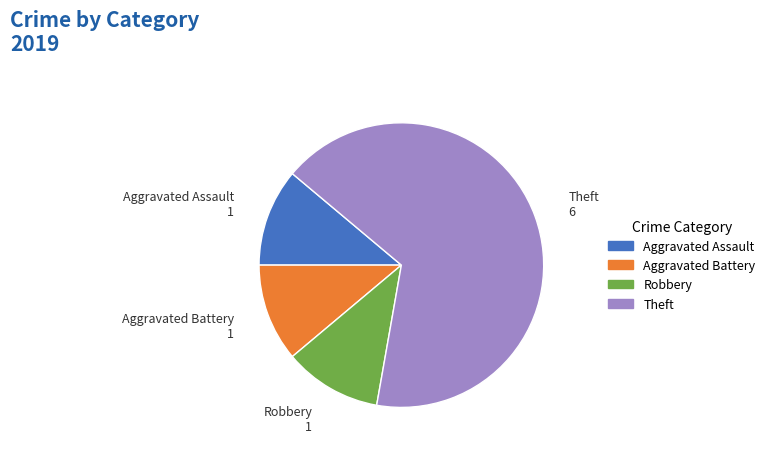

How many segments does this pie chart have?

4